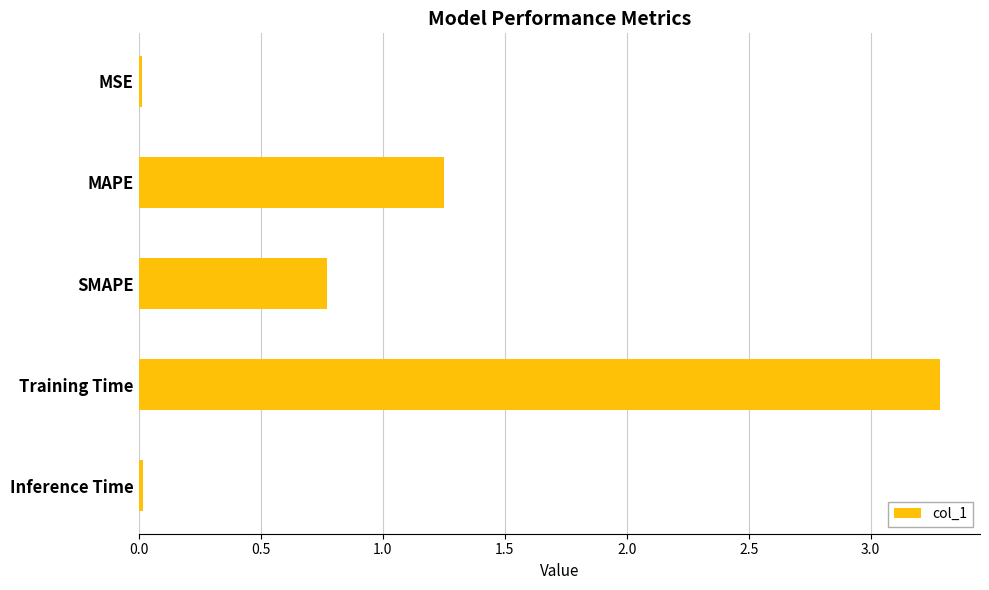

True or false: the data shows 0.9 at Training Time.

False